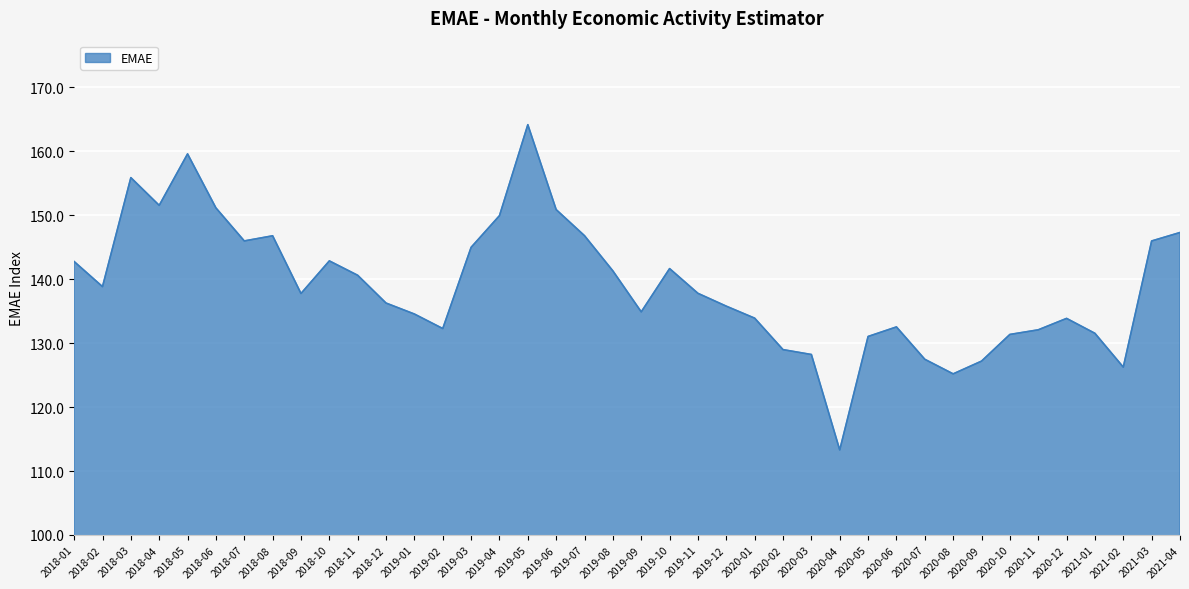

At which category does the chart reach its peak across all series?

2019-05